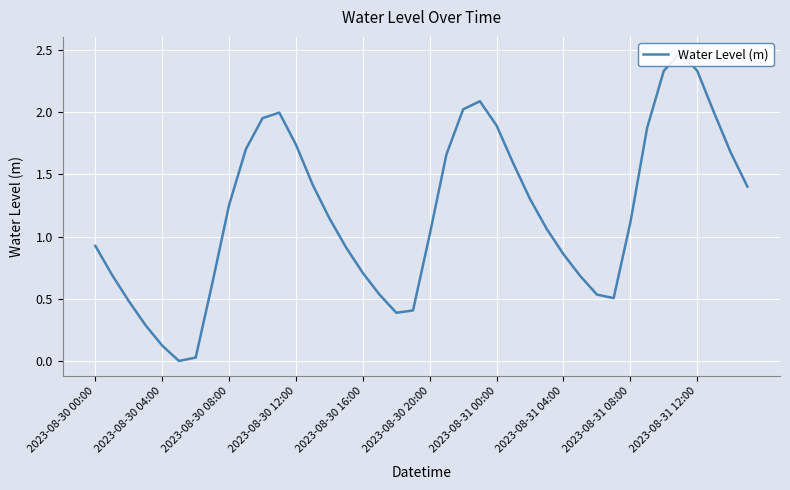

True or false: there are more than 2 points higher than both neighbors.

True